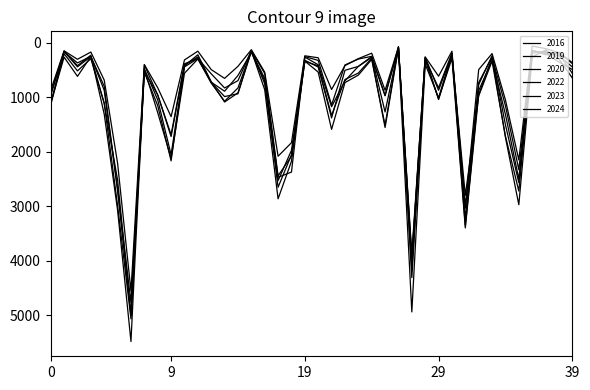

Is this an area chart (filled region under the line)?

No